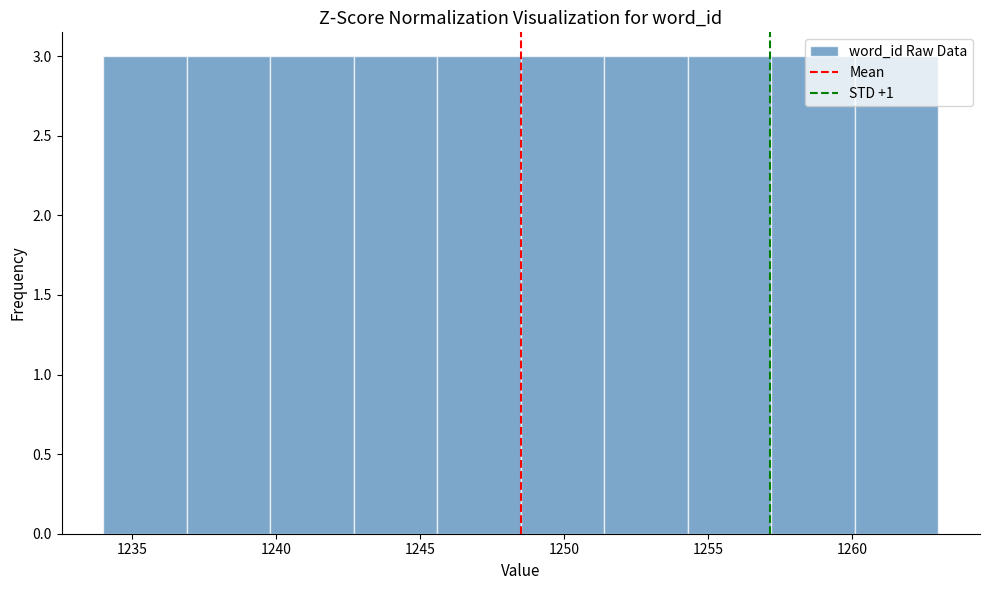

Reading left to right, list every bar in this chart as the range it spans on the x-axis followed by its height. Neither the bar edges nor the heights are printed on the chart, so give them approximately, as read against the axes.

1234.0 to 1236.9: 3
1236.9 to 1239.8: 3
1239.8 to 1242.7: 3
1242.7 to 1245.6: 3
1245.6 to 1248.5: 3
1248.5 to 1251.4: 3
1251.4 to 1254.3: 3
1254.3 to 1257.2: 3
1257.2 to 1260.1: 3
1260.1 to 1263.0: 3